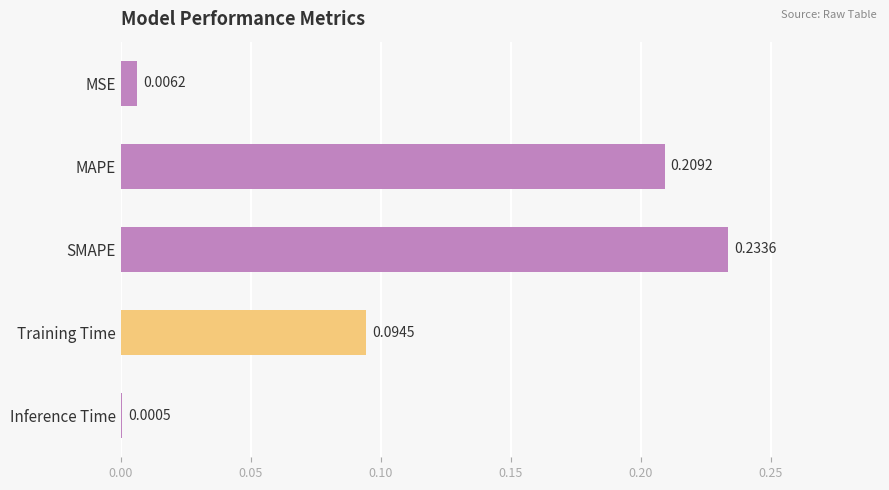

Between Inference Time and MAPE, which is larger?

MAPE